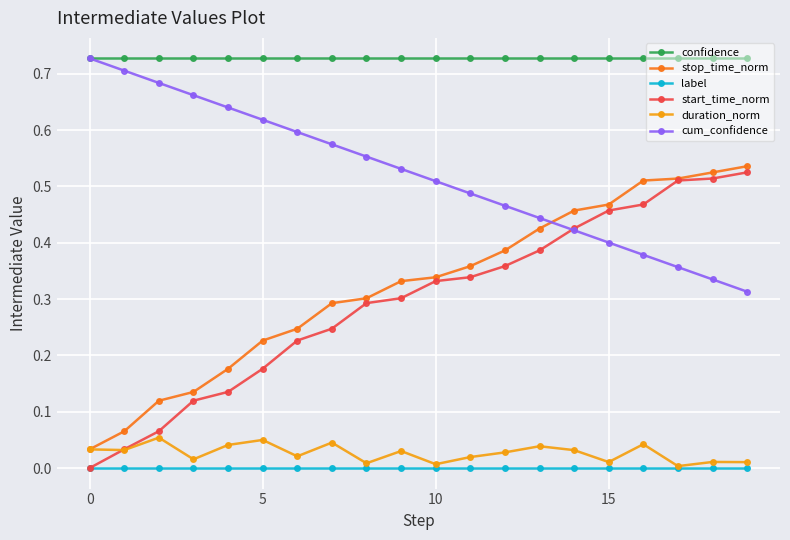

Which series has the widest spread of values?

start_time_norm